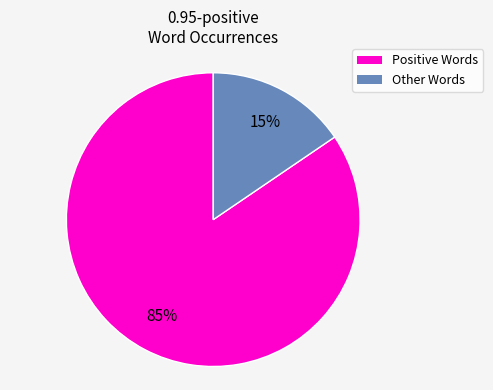

Is it true that Other Words is 15% of the pie?

True